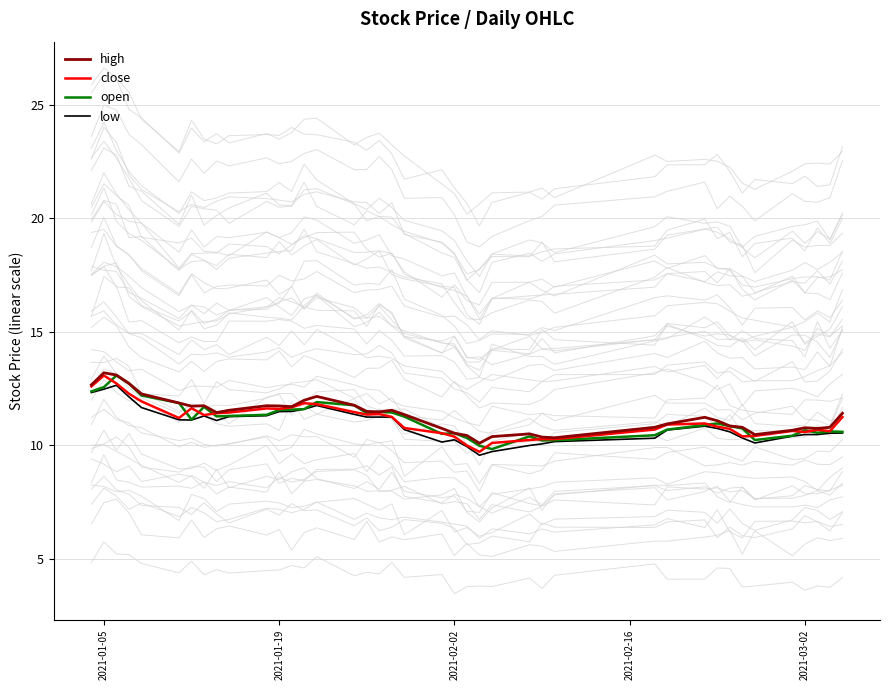

Does the chart display data point markers on the line(s)?

No